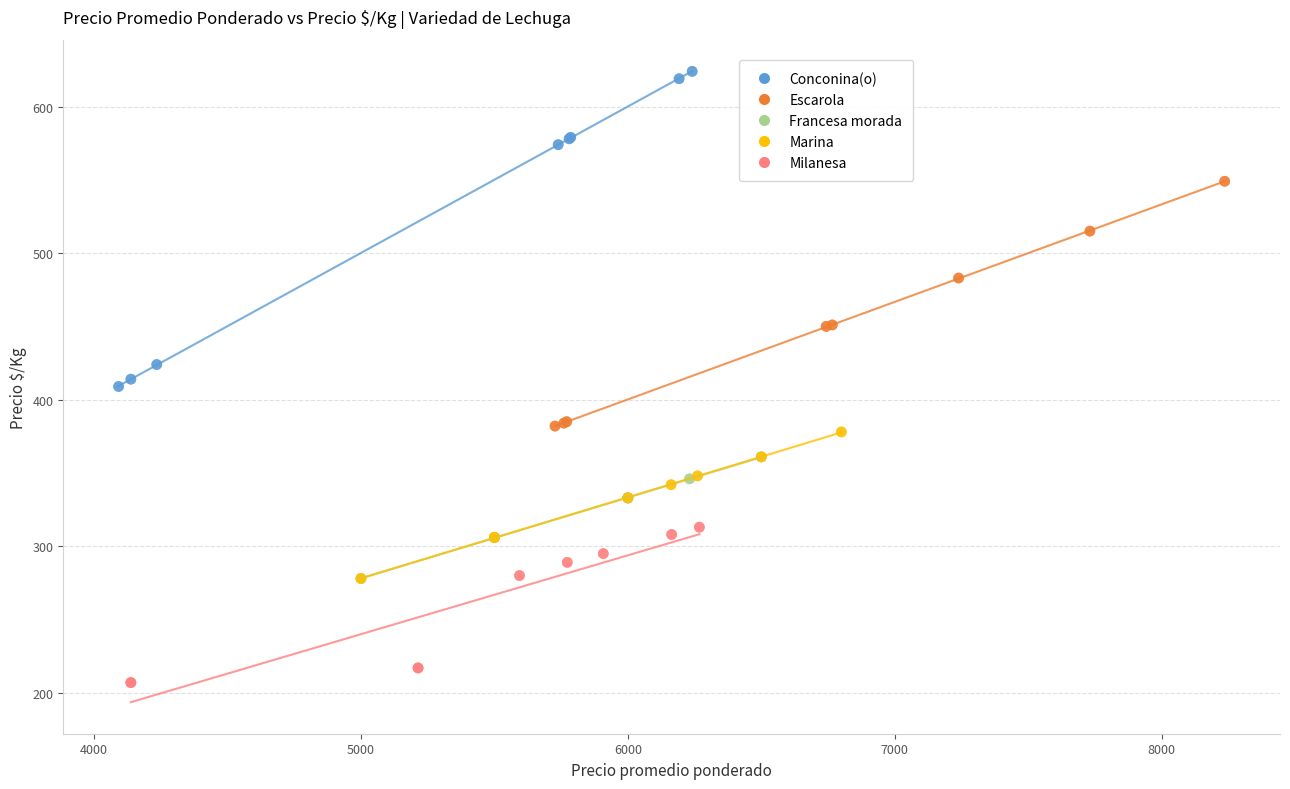

Which series contains the highest Y value?

Conconina(o)